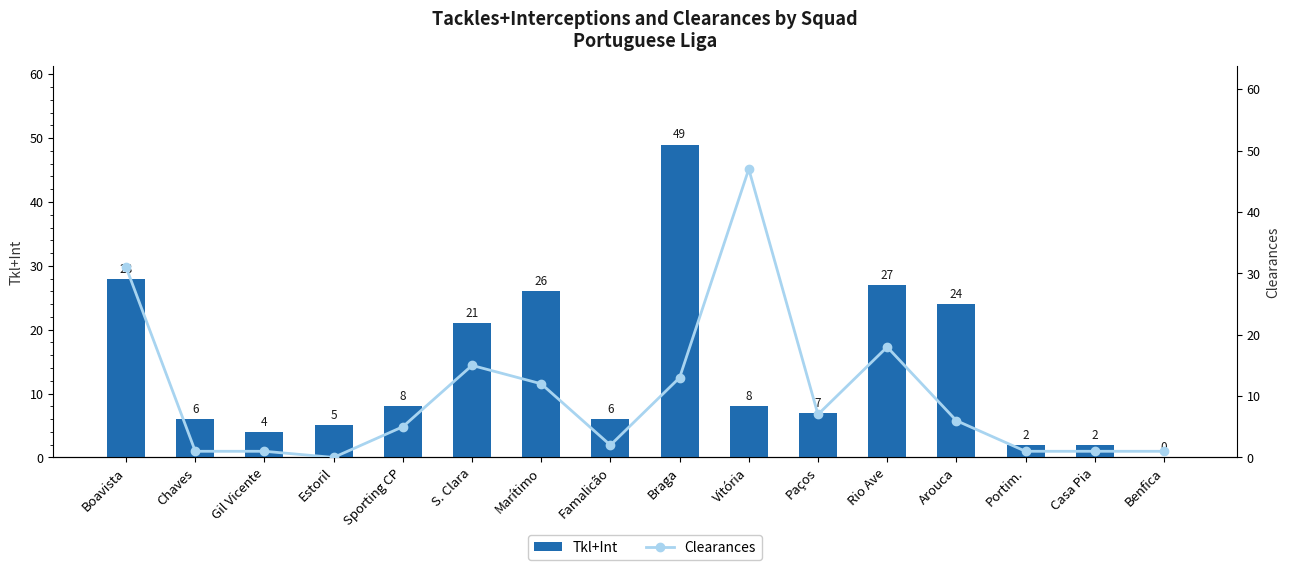

Are the bars grouped side by side (vs. stacked)?

Yes